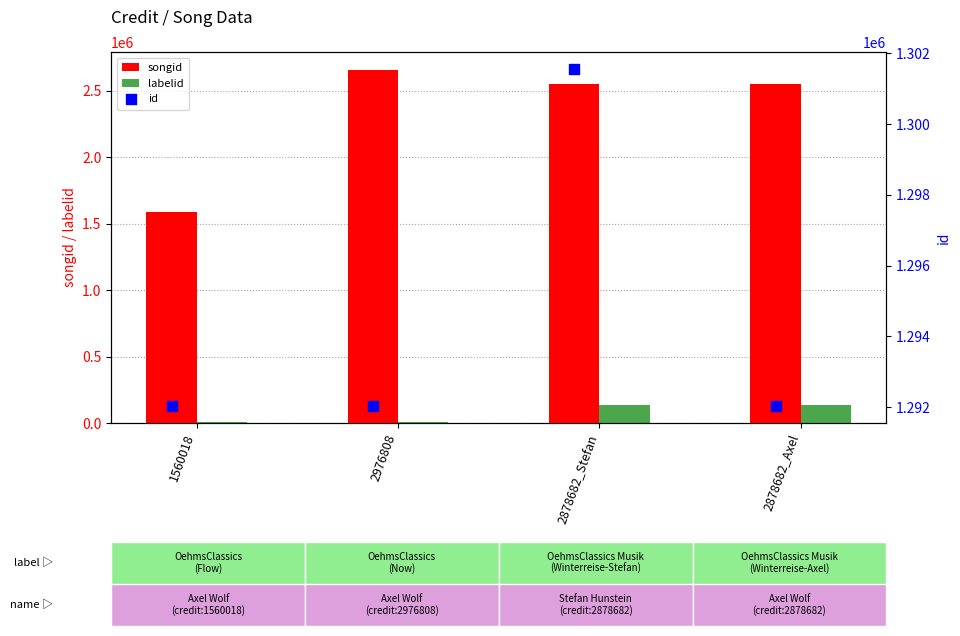

At how many categories does at least one series exceed 44576?

4